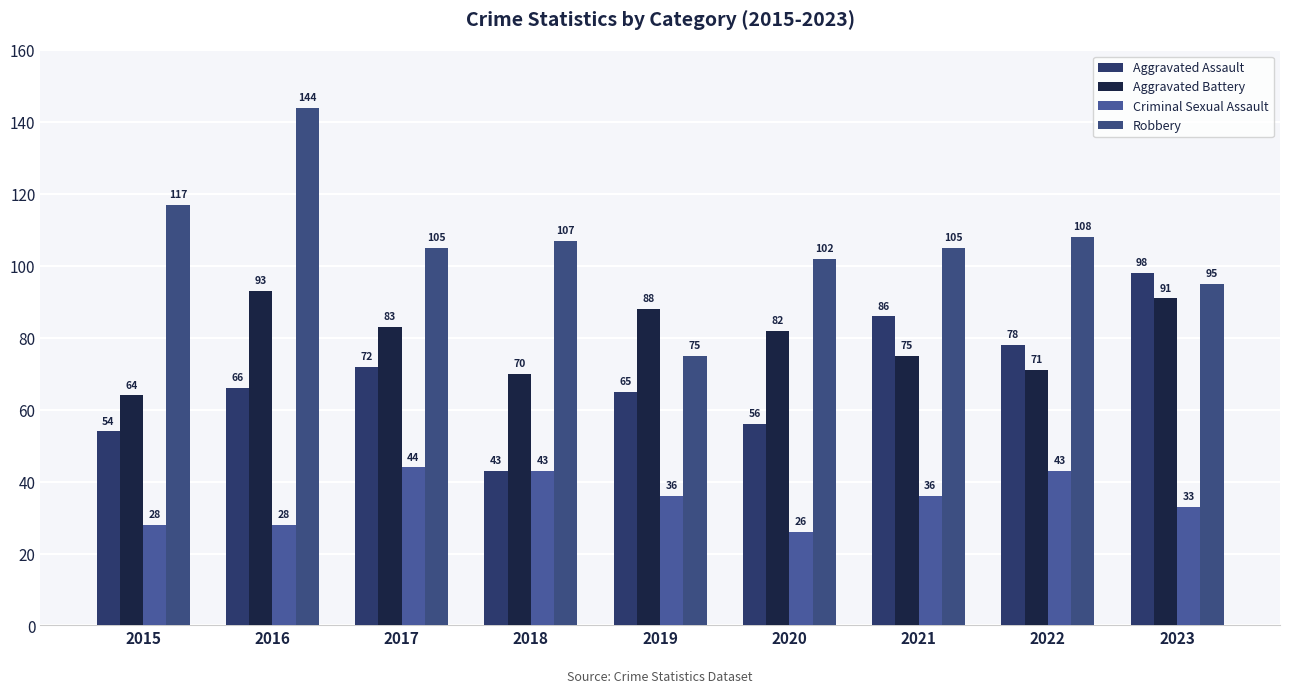

Between 2019 and 2021, which series saw the biggest shift?

Robbery